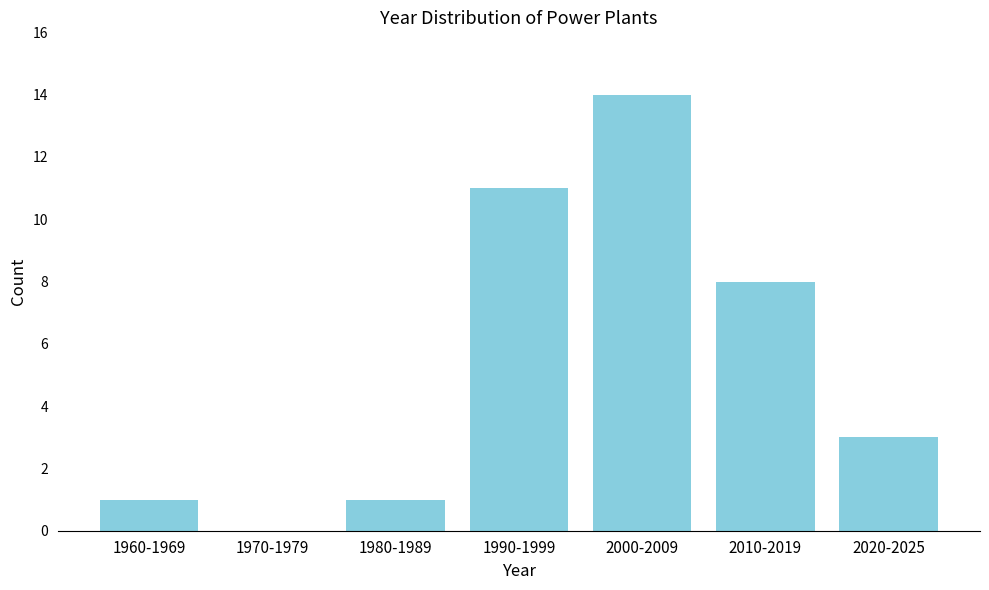

Reading left to right, list all the values displayed in this chart.

1960-1969=1	1970-1979=0	1980-1989=1	1990-1999=11	2000-2009=14	2010-2019=8	2020-2025=3